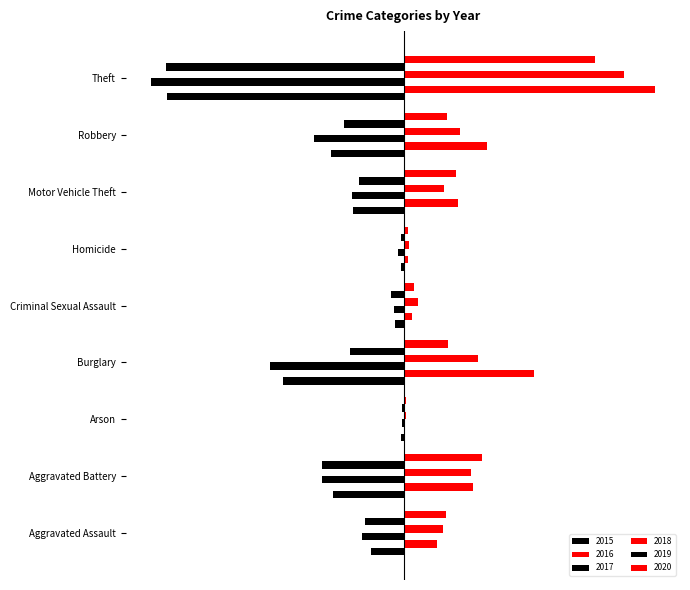

List the series in order of their peak value, highest first.

2016, 2018, 2020, 2017, 2019, 2015